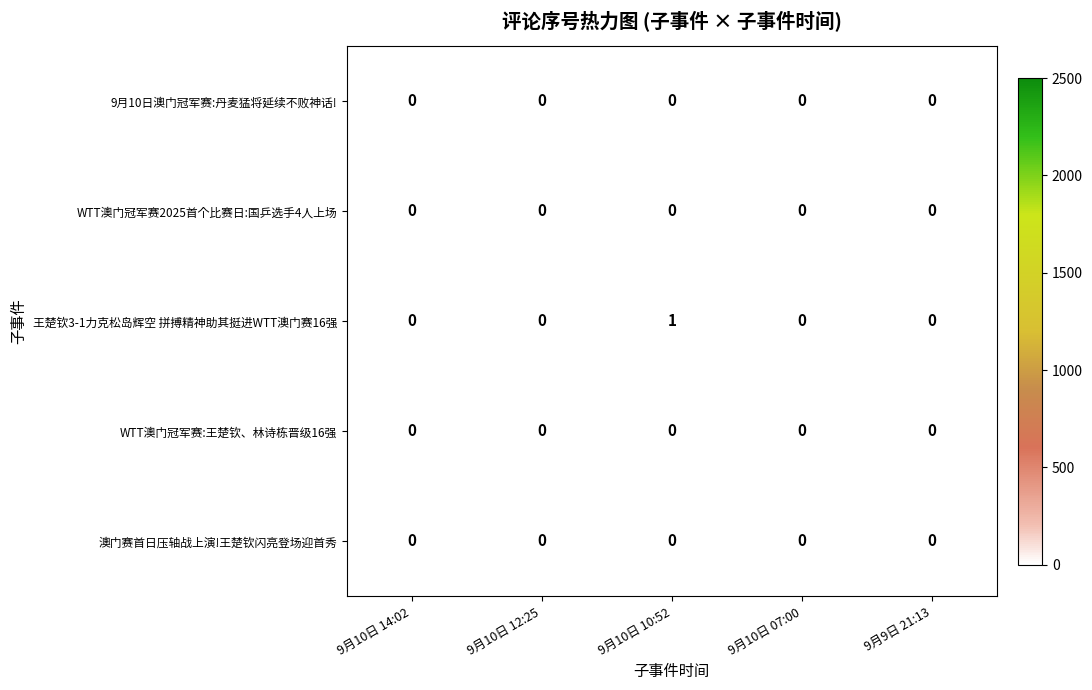

How many distinct data groups are displayed?

5